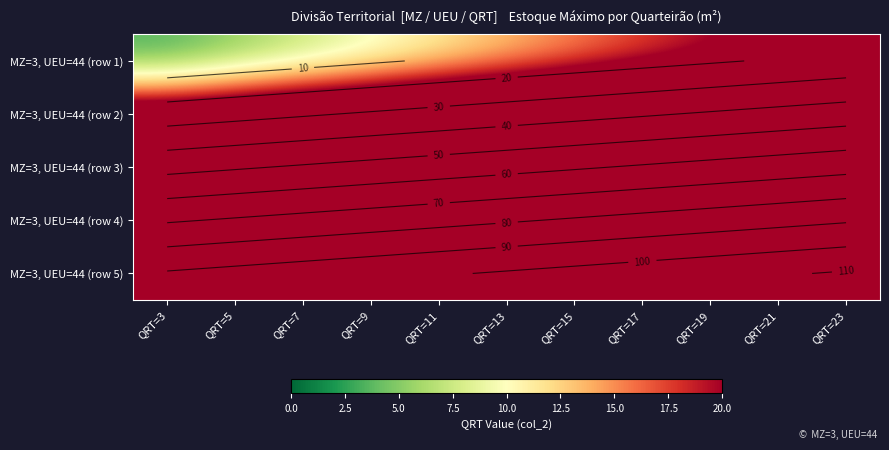

What is the difference between the MZ=3, UEU=44 (row 2) values at QRT=3 and QRT=19?

16